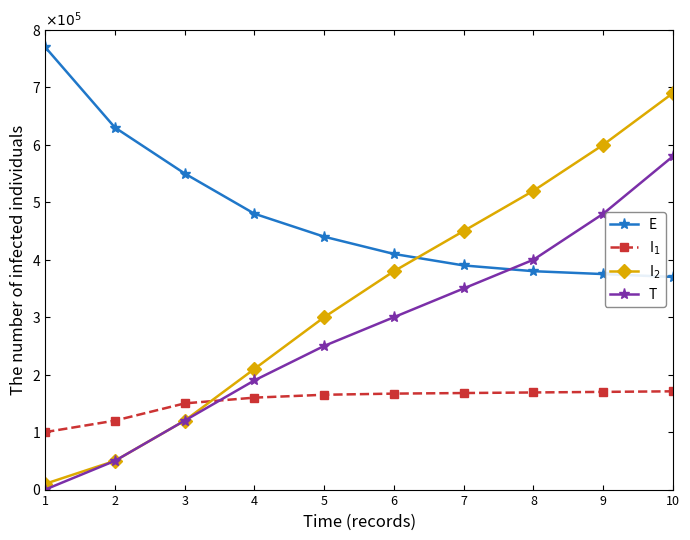

Between 7 and 8, which series saw the biggest shift?

I$_2$